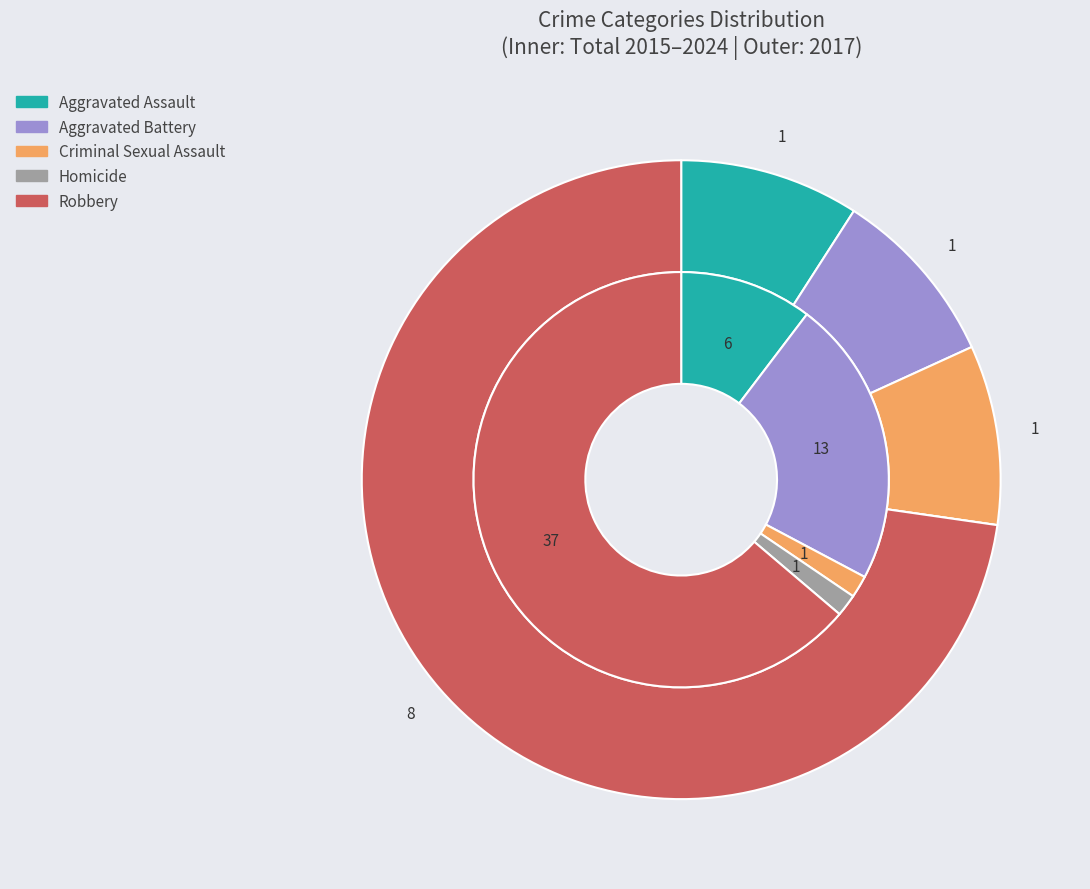

True or false: 3 accounts for 13% of the total.

False